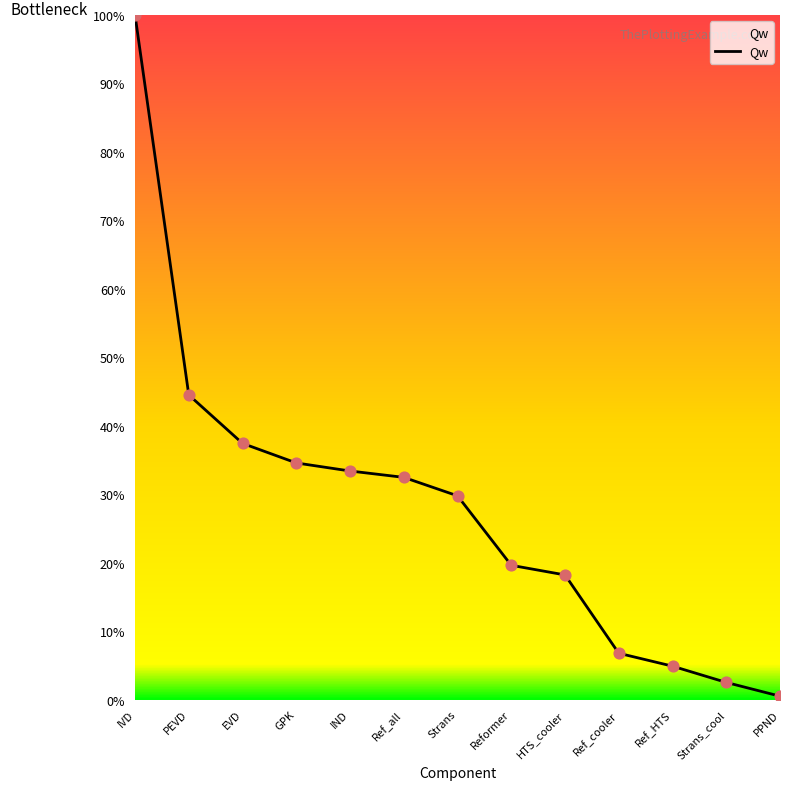

What is the change in value from IVD to PPND?

-99.5